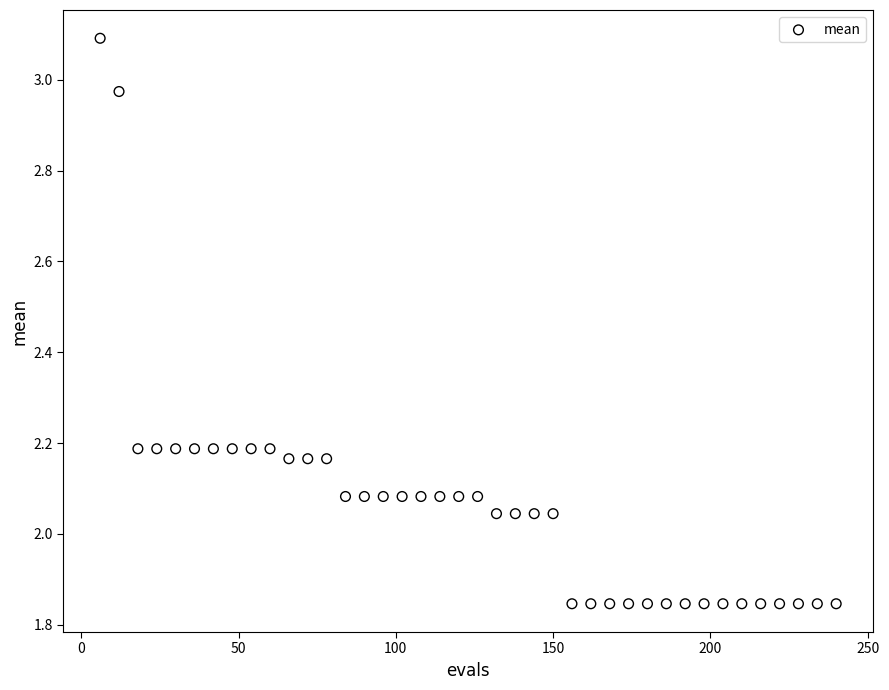

What is the range of X values (max minus min)?

234.0